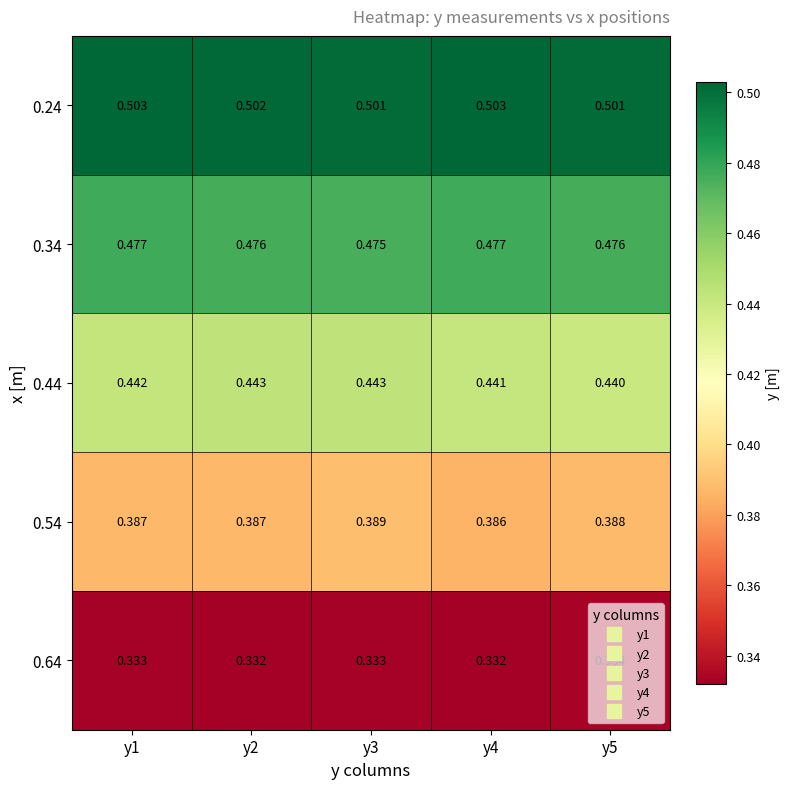

Is the value of 0.44 at y5 greater than the value of 0.64 at y4?

Yes